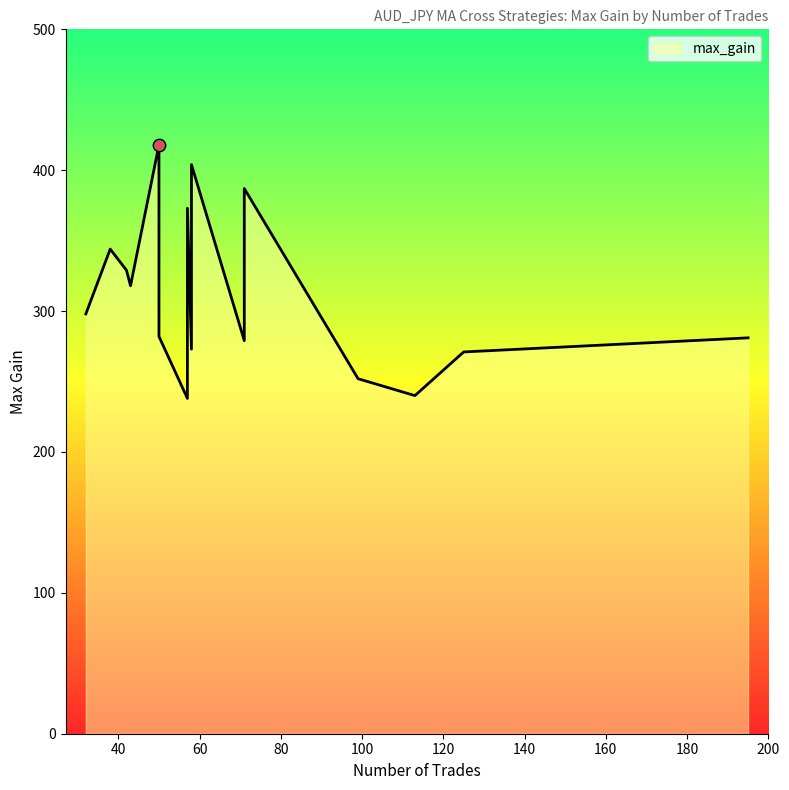

What is the change in value from 50 to 38?

-74